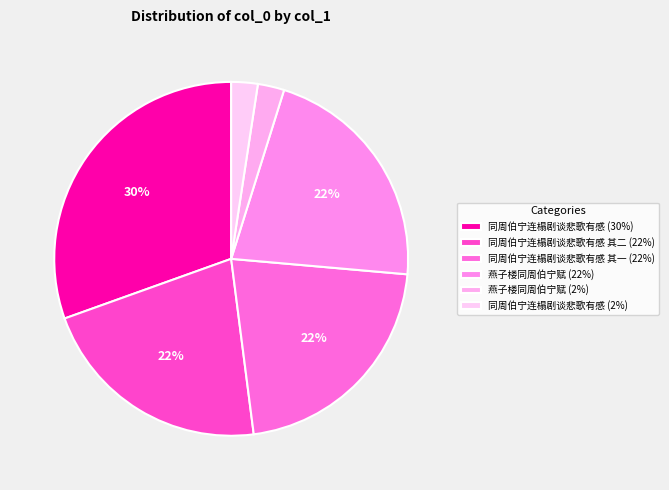

How many segments does this pie chart have?

6